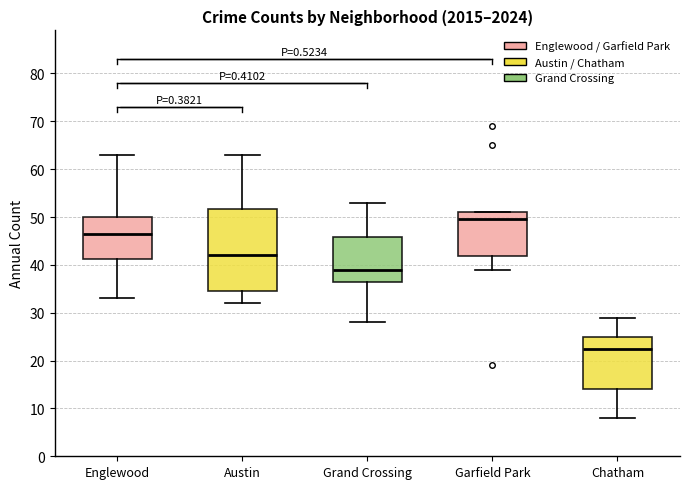

Where does the lower whisker of the box for Grand Crossing end on the y-axis? The values are not printed on the chart, so give them approximately, as read against the axis.

28